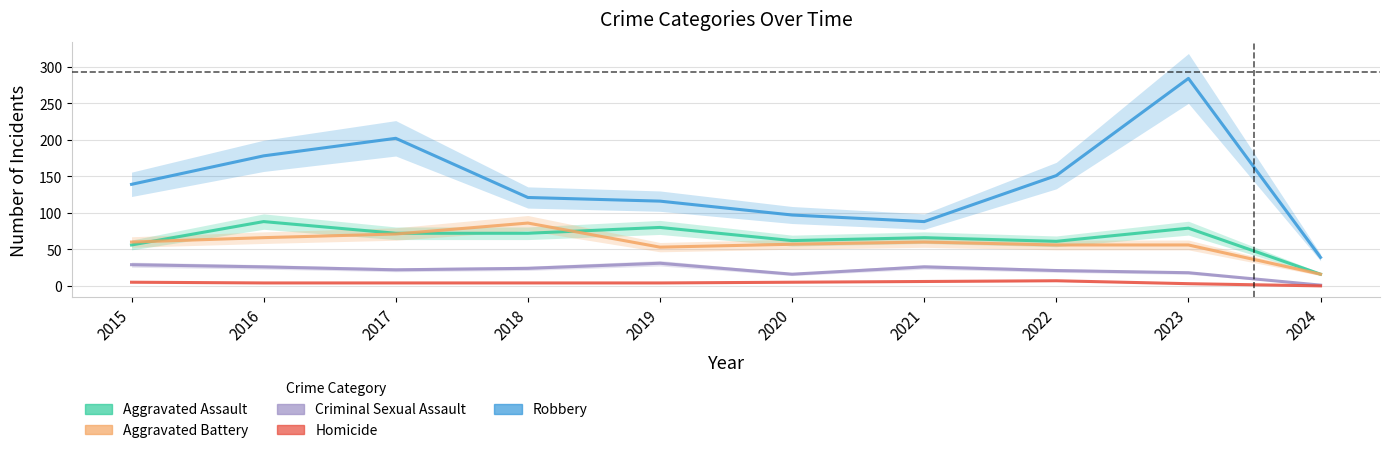

The Robbery series shows 77 at 2023. True or false?

False